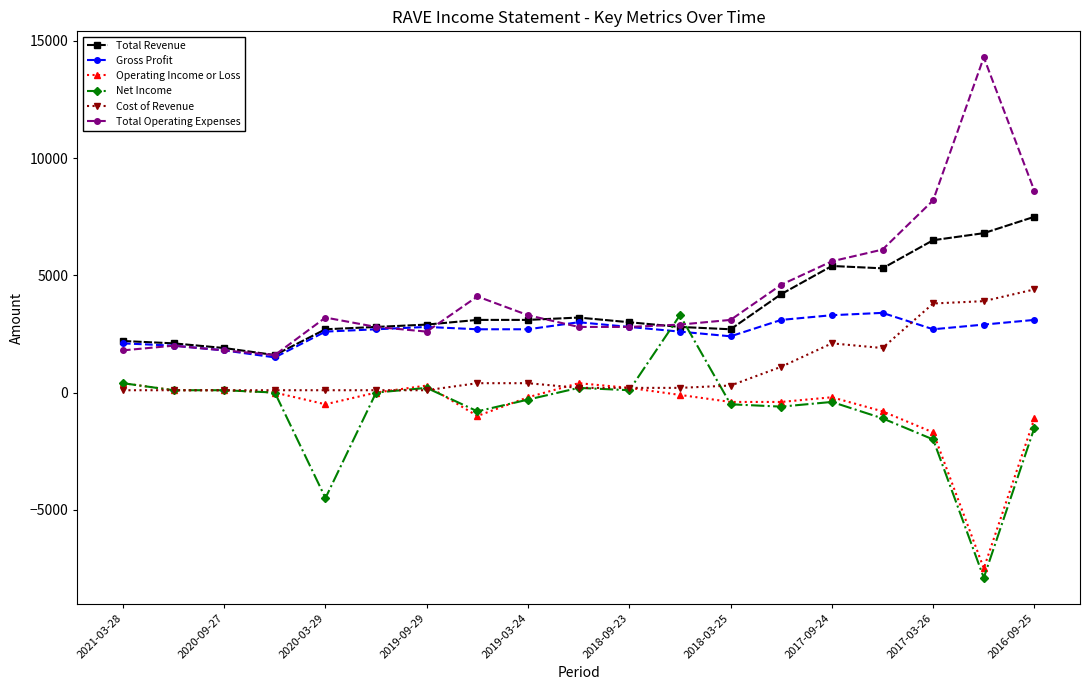

What is the maximum value shown in the chart?

14300